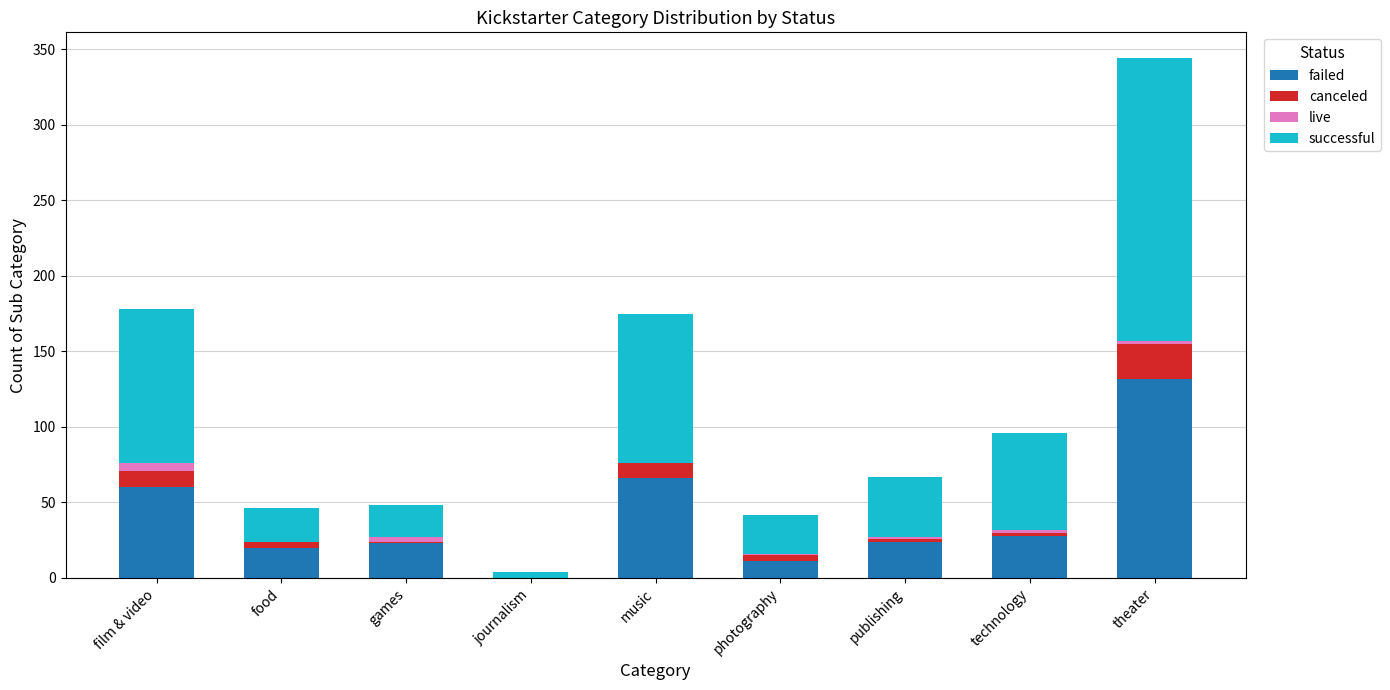

Are the bars horizontal?

No